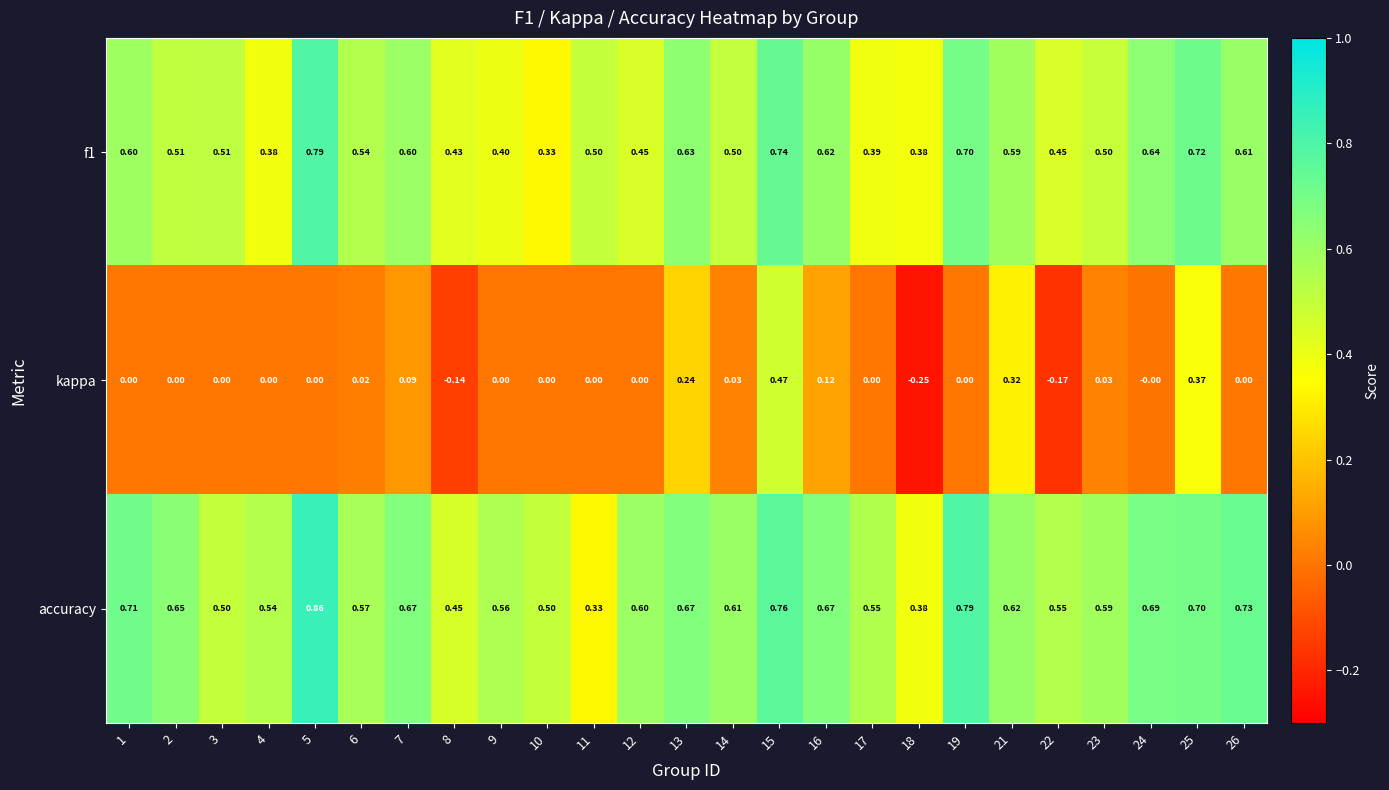

Is the value of kappa at 14 greater than the value of accuracy at 9?

No